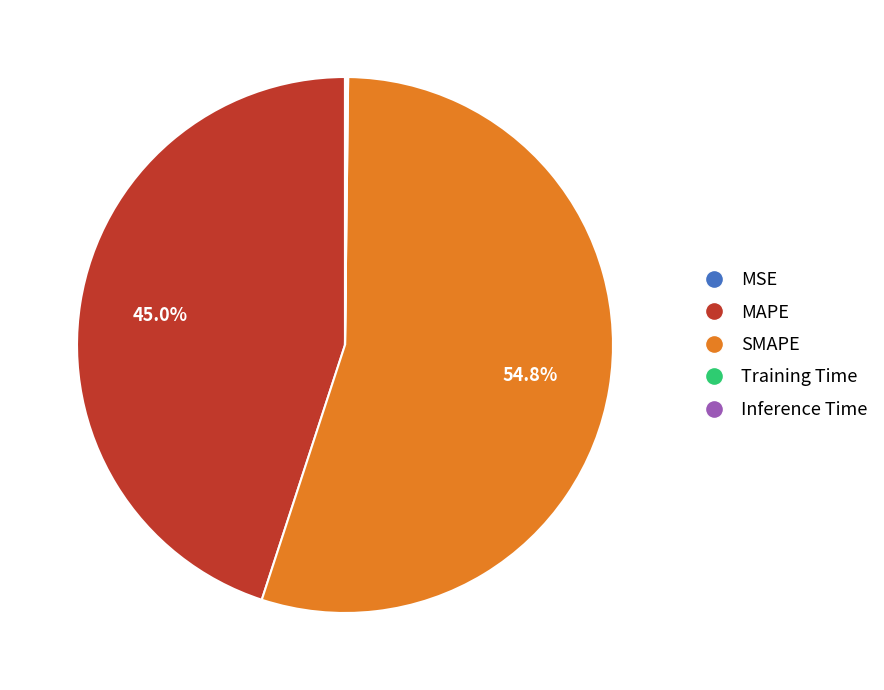

Which category accounts for the majority?

SMAPE